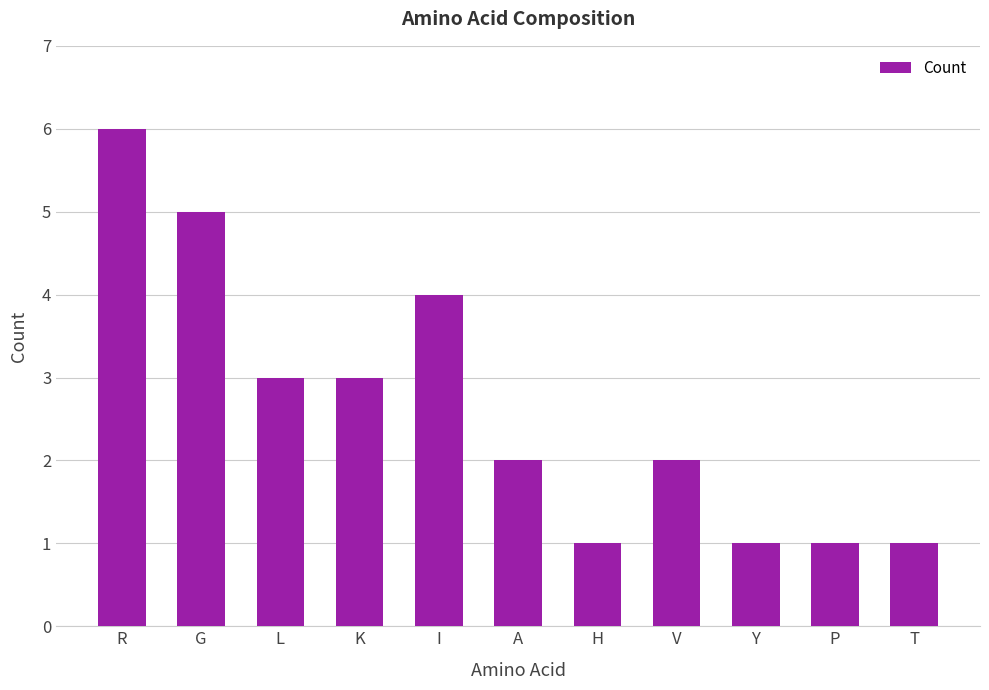

Are the bars horizontal?

No